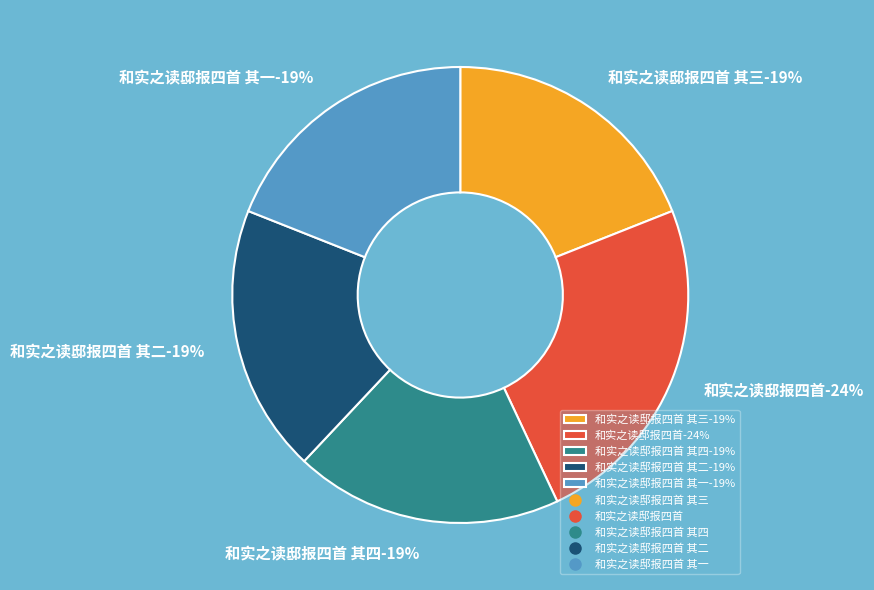

Rank the categories by value from lowest to highest.

和实之读邸报四首 其四, 和实之读邸报四首 其三, 和实之读邸报四首 其二, 和实之读邸报四首 其一, 和实之读邸报四首